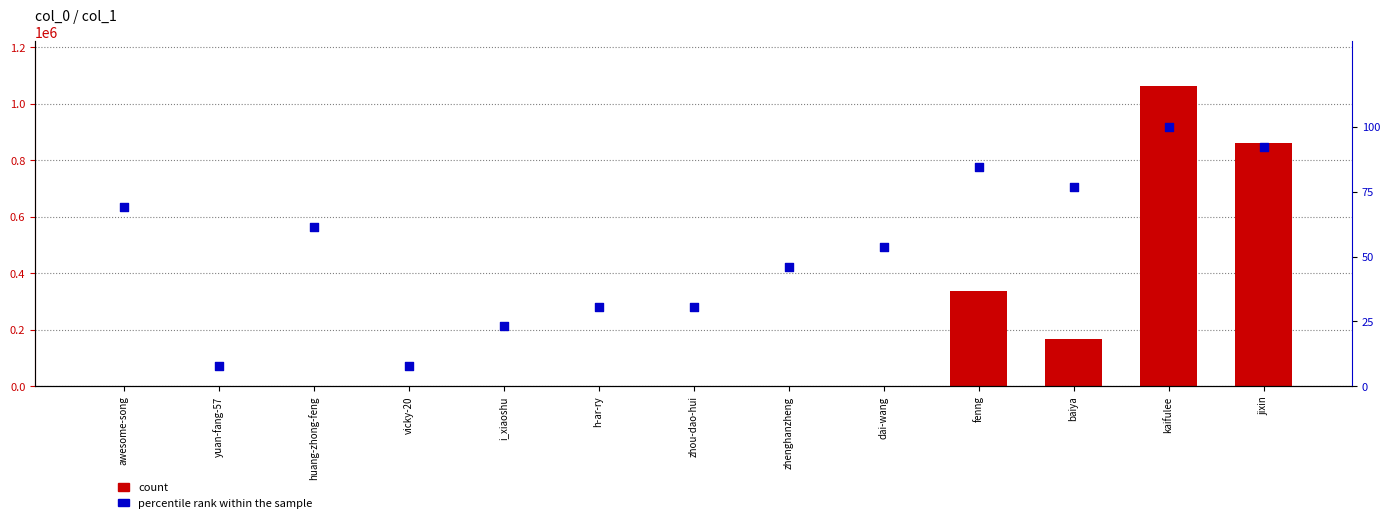

At which category is the sum across all series the highest?

kaifulee